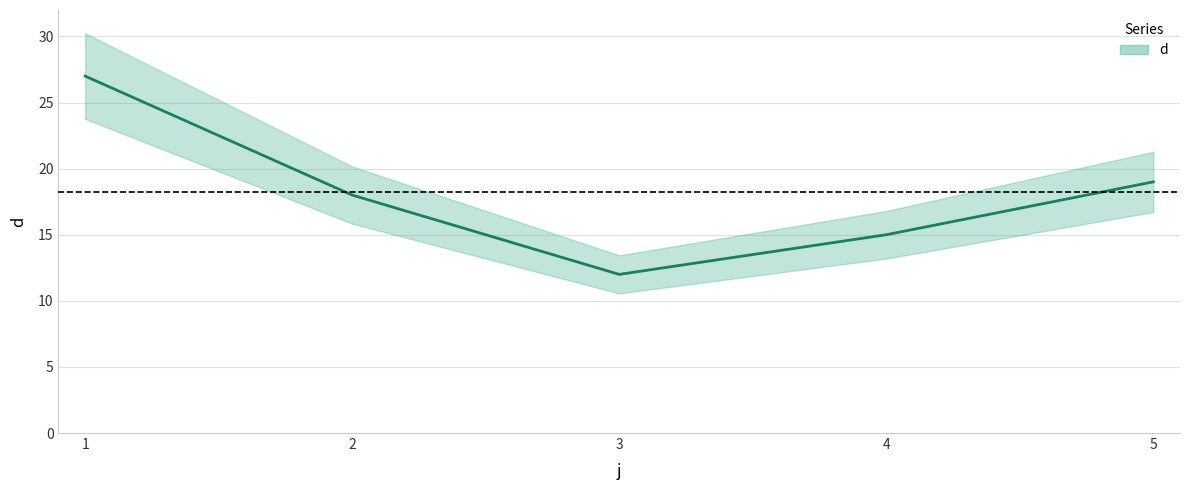

How many interior local valleys (lower than both neighbors) does the data have?

1